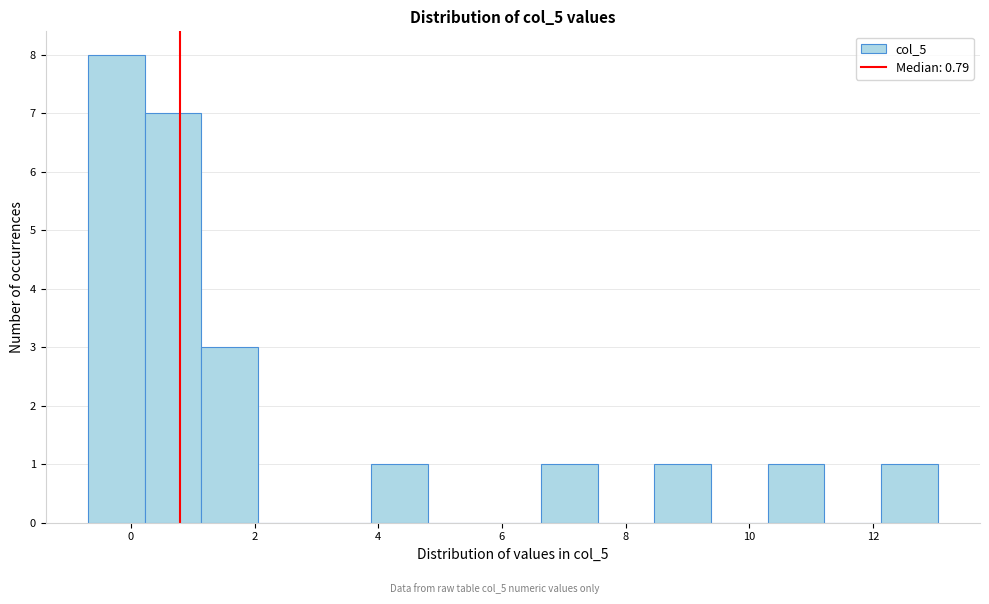

How tall is the bar that spans 3.8 to 4.8 on the x-axis? Neither the bar edges nor the heights are printed on the chart, so give them approximately, as read against the axes.

1